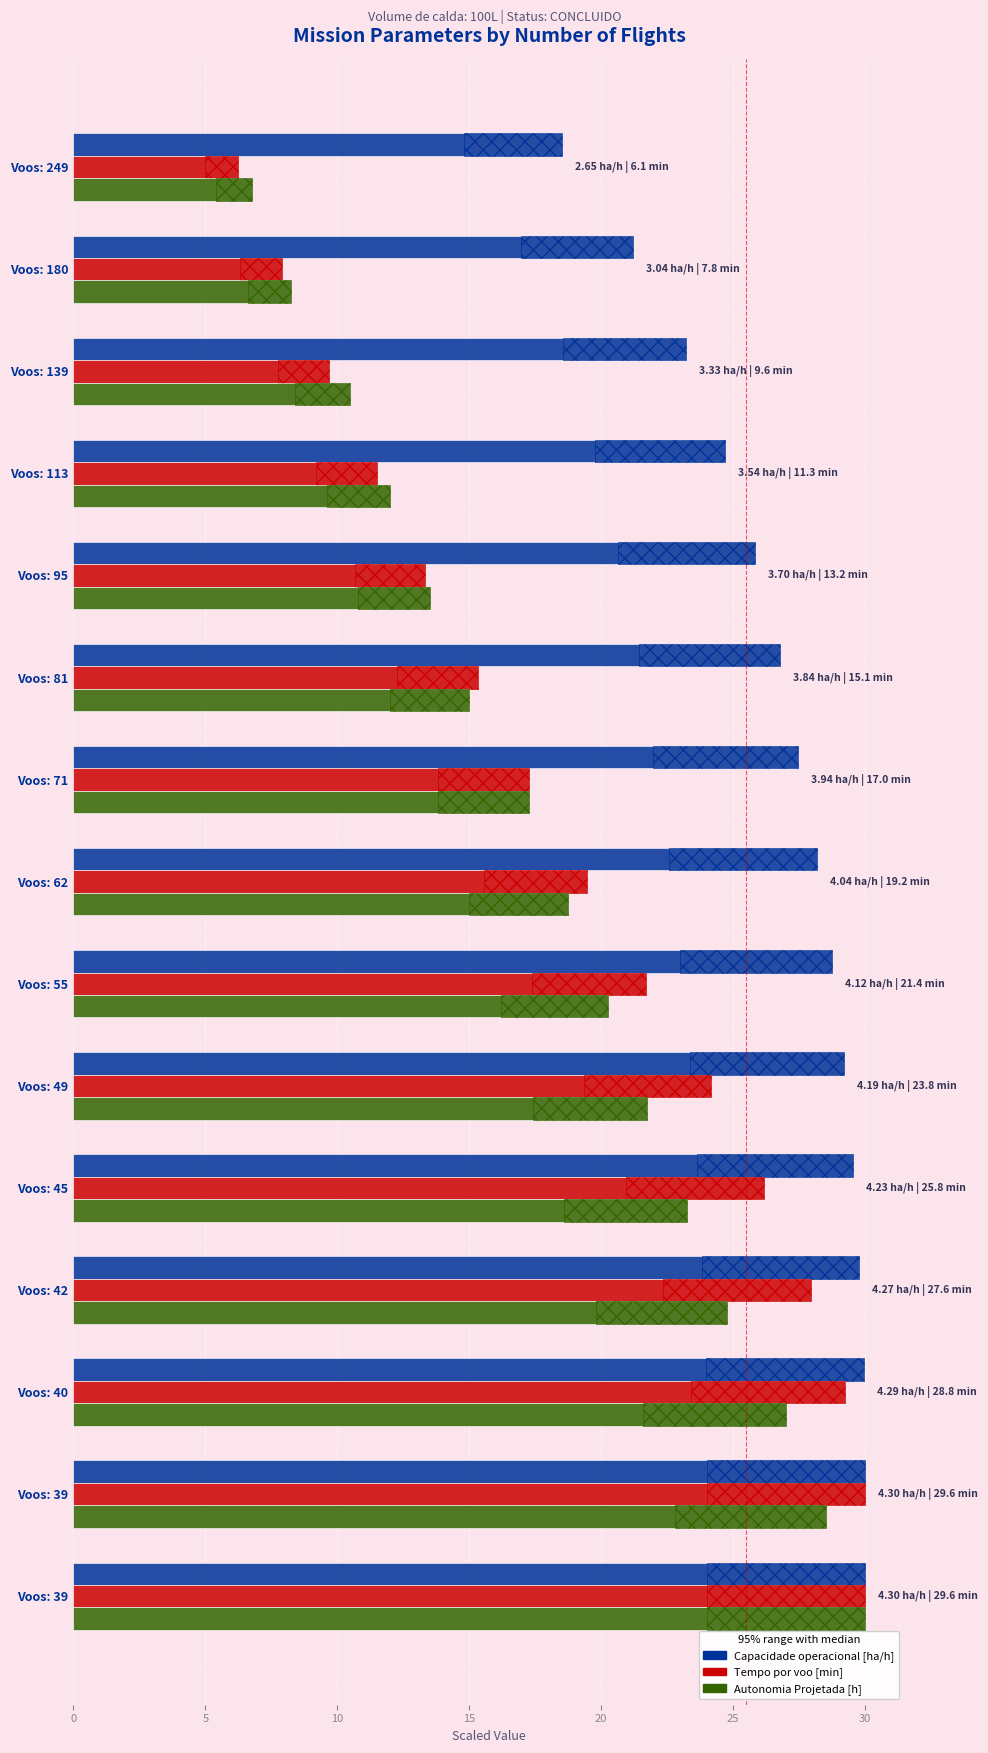

Rank the series at Voos: 95 from highest to lowest value.

Capacidade operacional [ha/h], Autonomia Projetada [h], Tempo por voo [min]